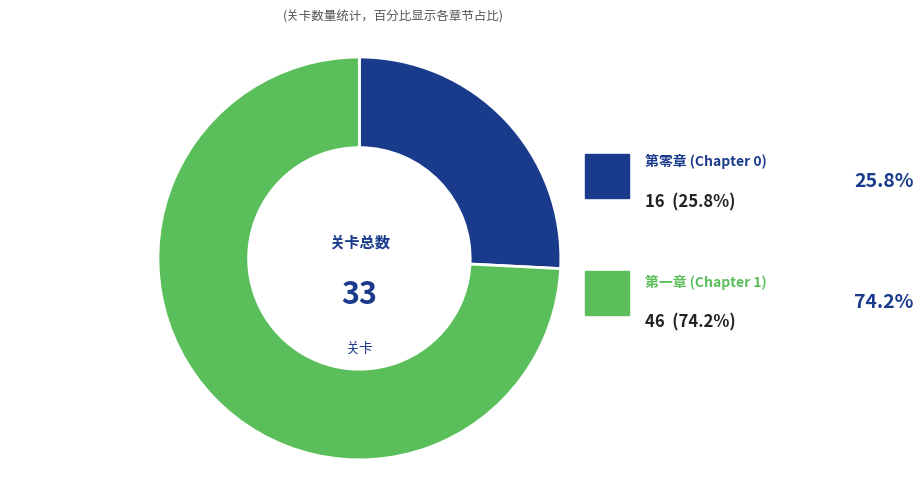

Rank the categories by value from lowest to highest.

第零章 (Chapter 0), 第一章 (Chapter 1)